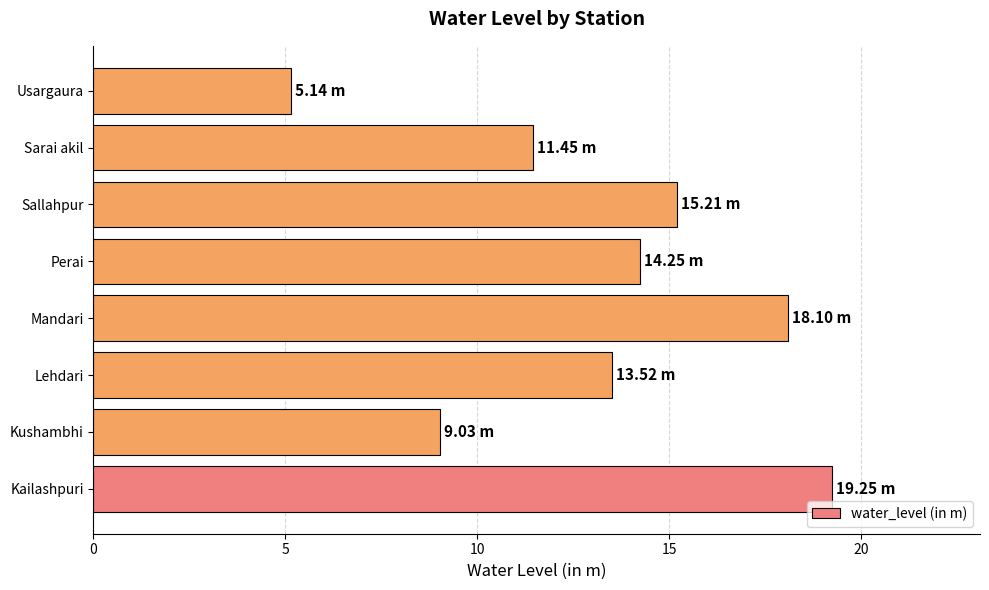

How many distinct data groups are displayed?

1